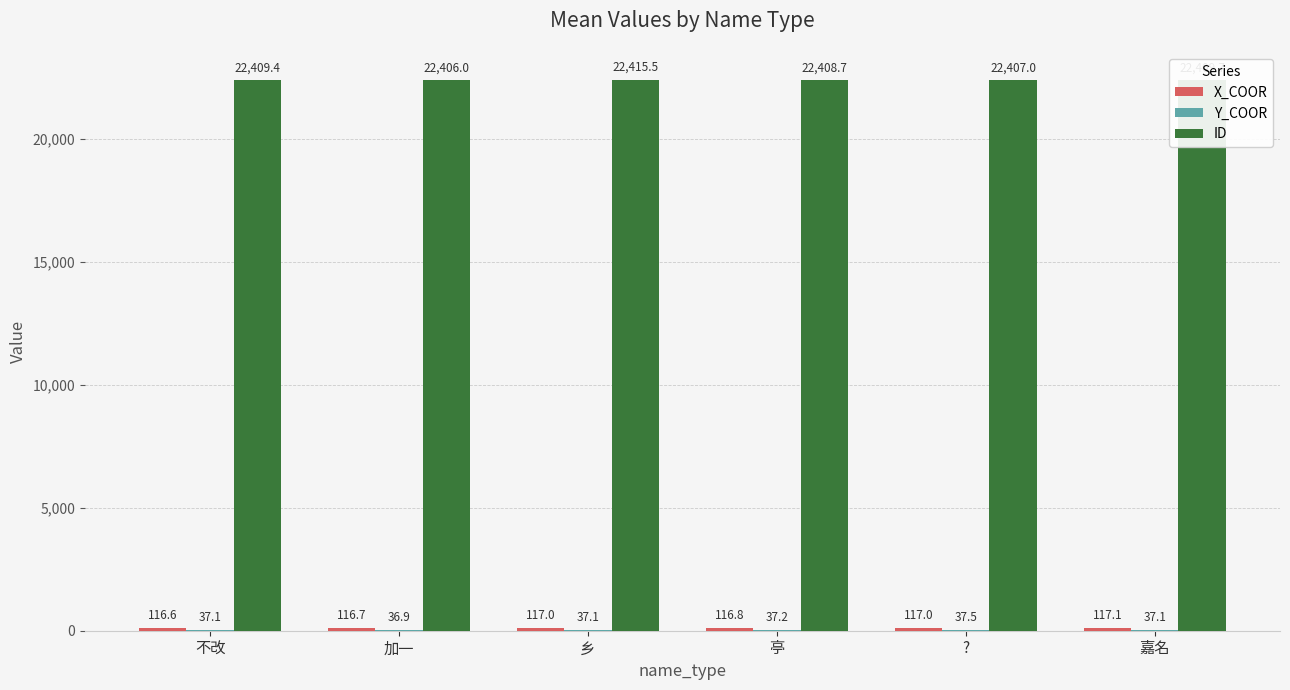

Is it true that ID equals 40234.6 at 不改?

False